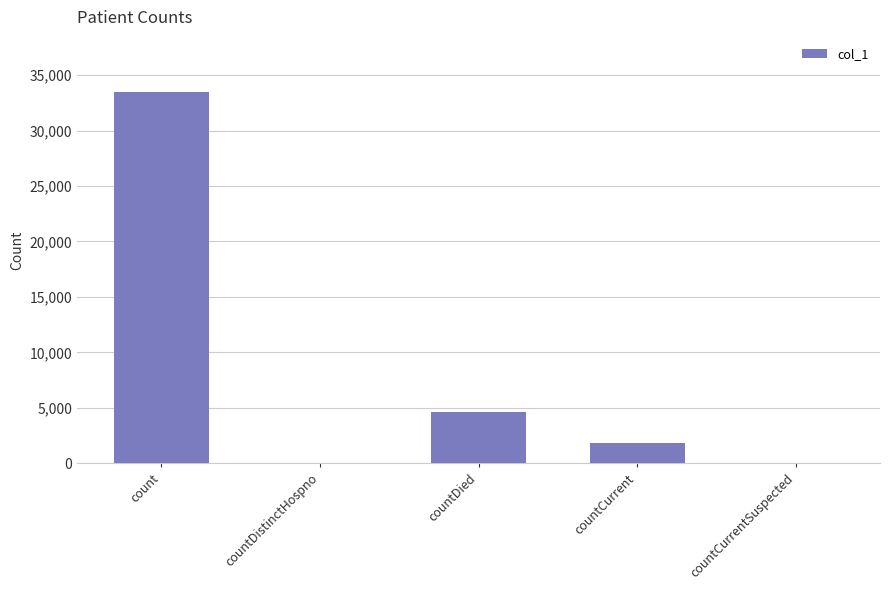

Count the number of categories in the chart.

5